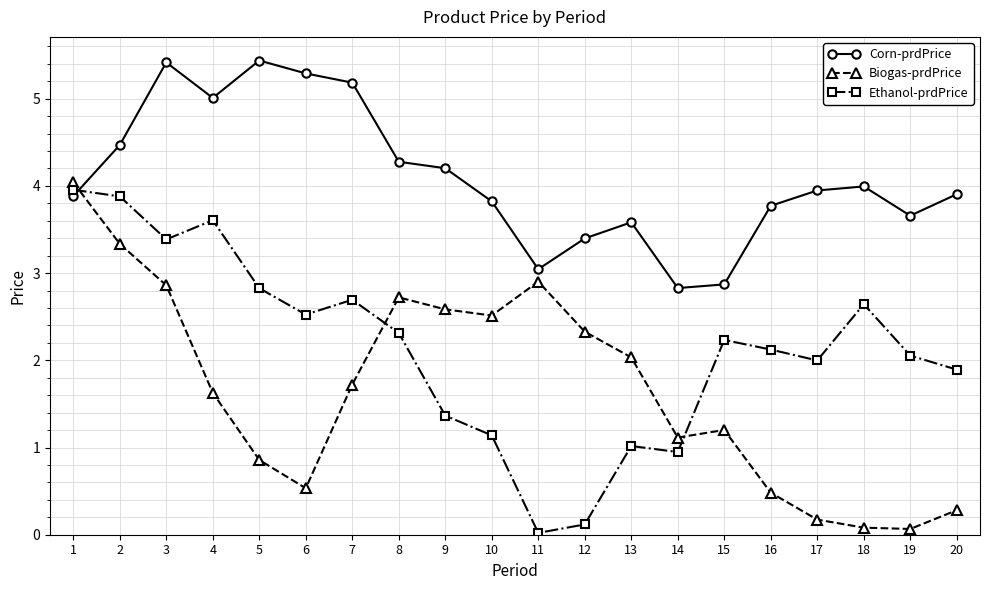

Which series changed the most between 3 and 20?

Biogas-prdPrice